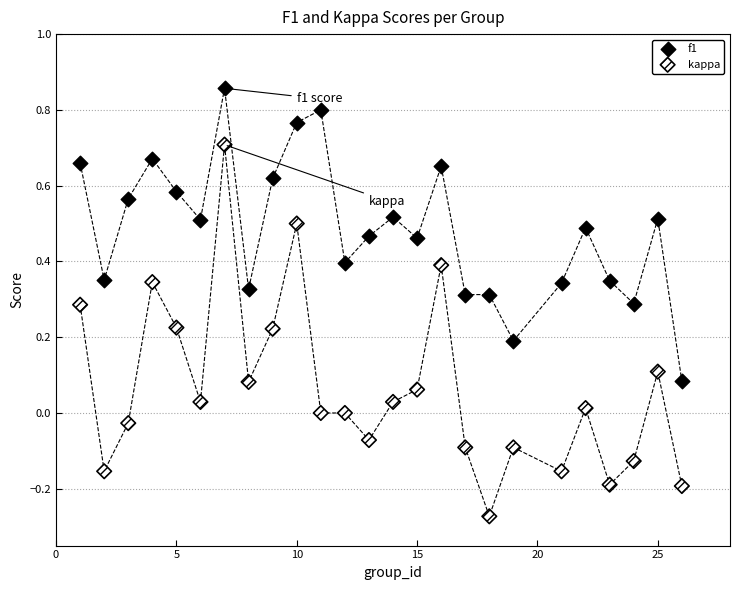

Across all data points, what is the range of Y values (max minus min)?

1.1